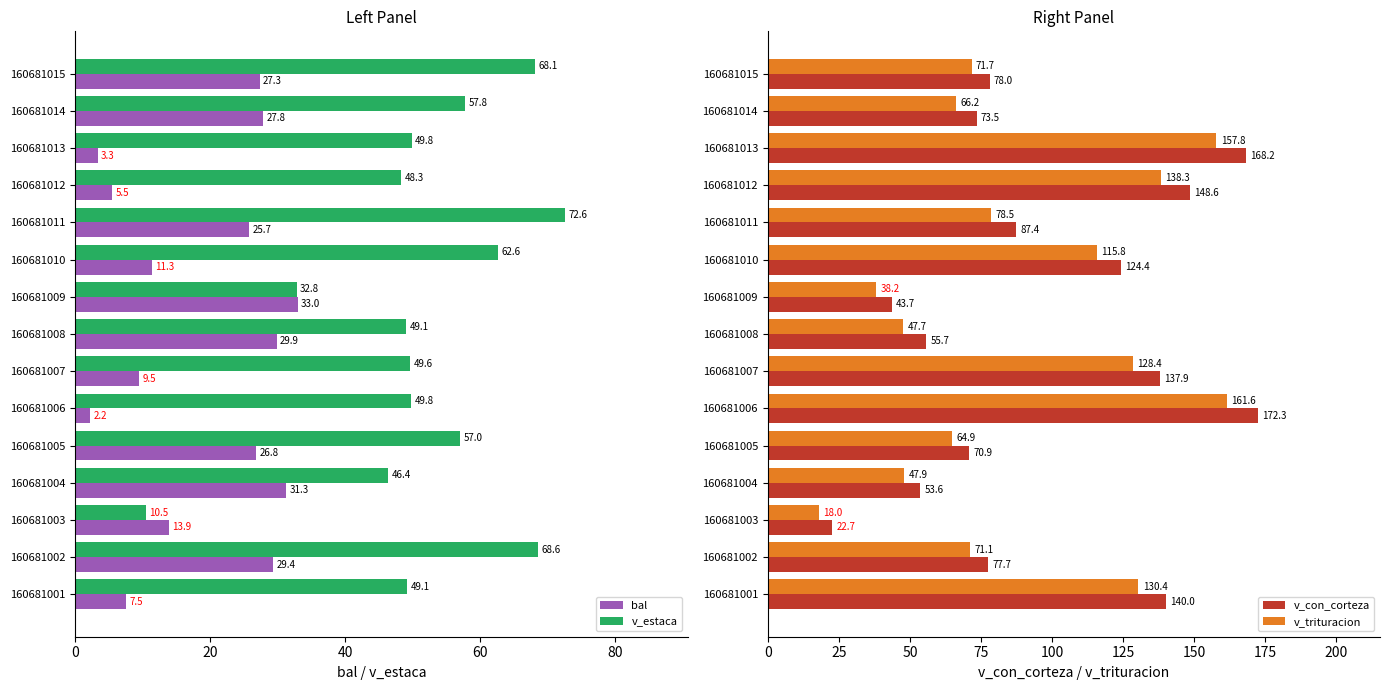

What is the sum of the v_con_corteza values at 160681002 and 160681013?

245.9